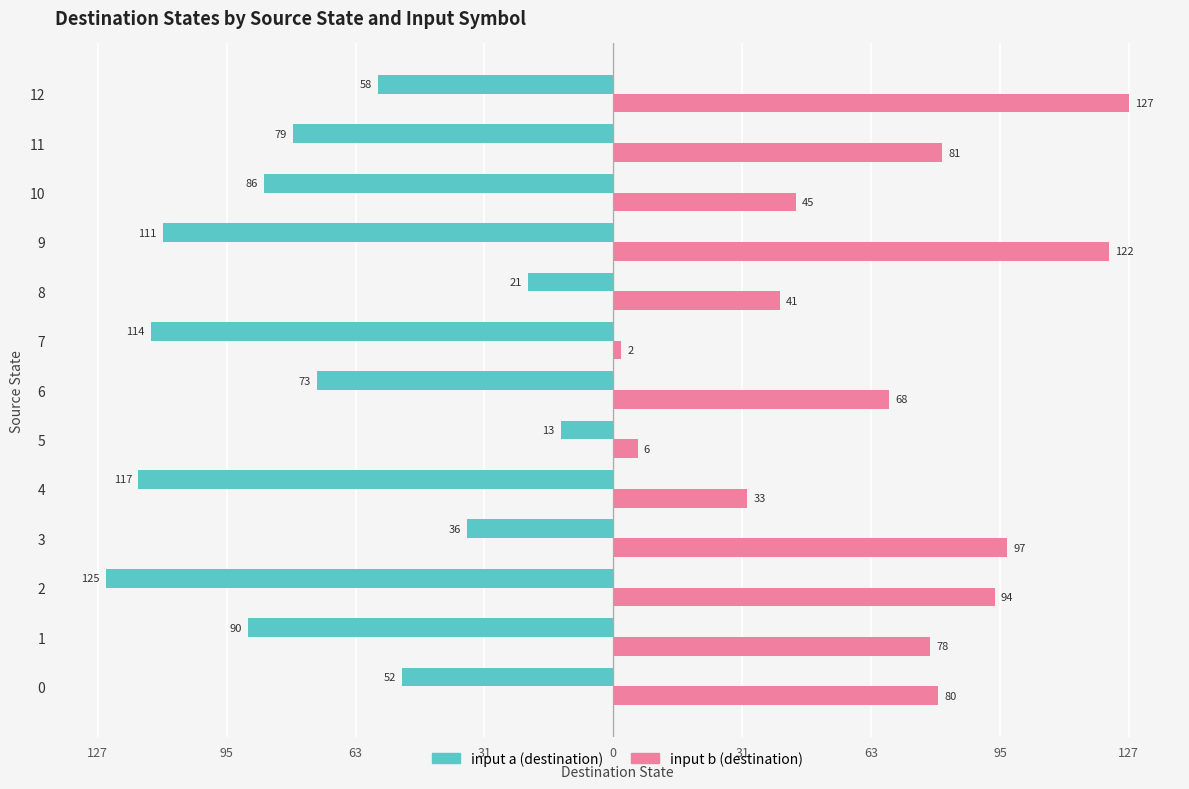

How many bars are there in each group?

2